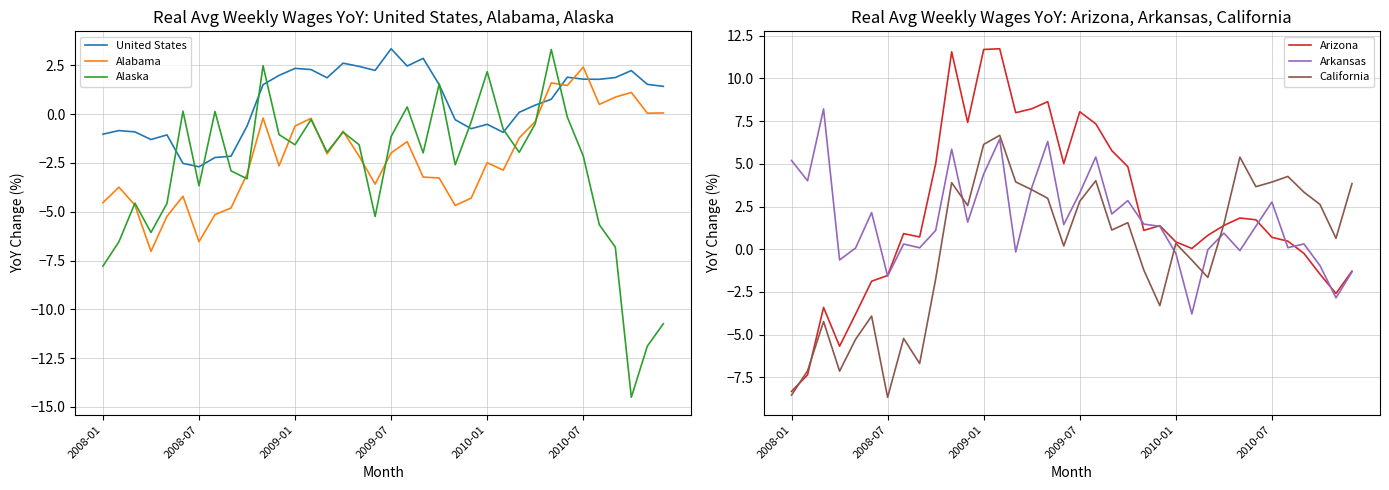

What are all the series names shown in the legend?

United States, Alabama, Alaska, Arizona, Arkansas, California